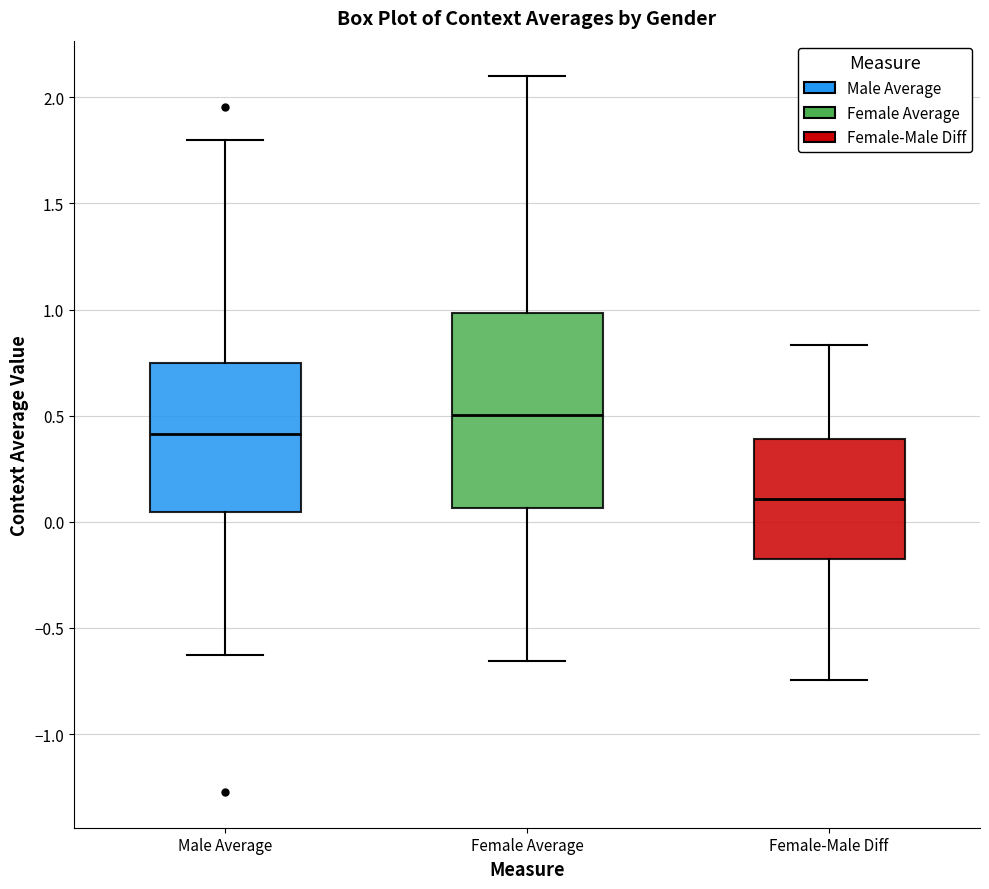

Where is the upper edge of the box for Female-Male Diff on the y-axis? The values are not printed on the chart, so give them approximately, as read against the axis.

0.40